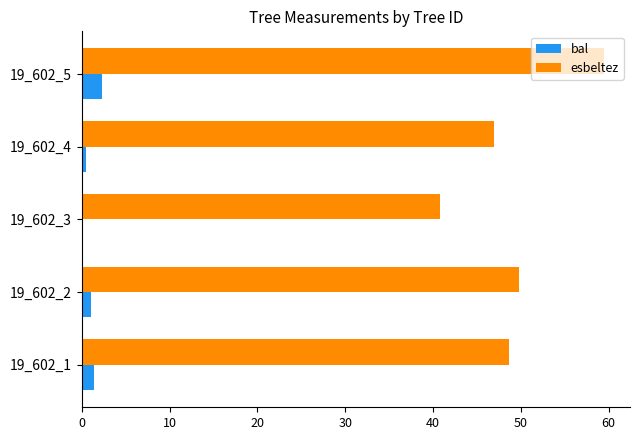

Between 19_602_3 and 19_602_5, which series saw the biggest shift?

esbeltez